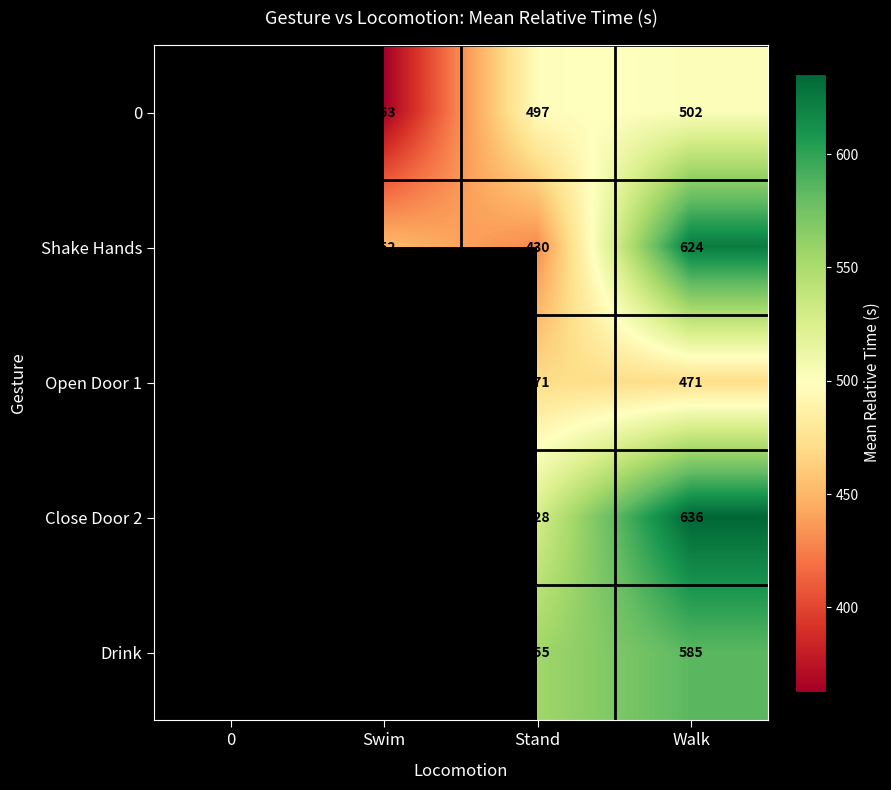

The 0 series shows 342.2 at Walk. True or false?

False